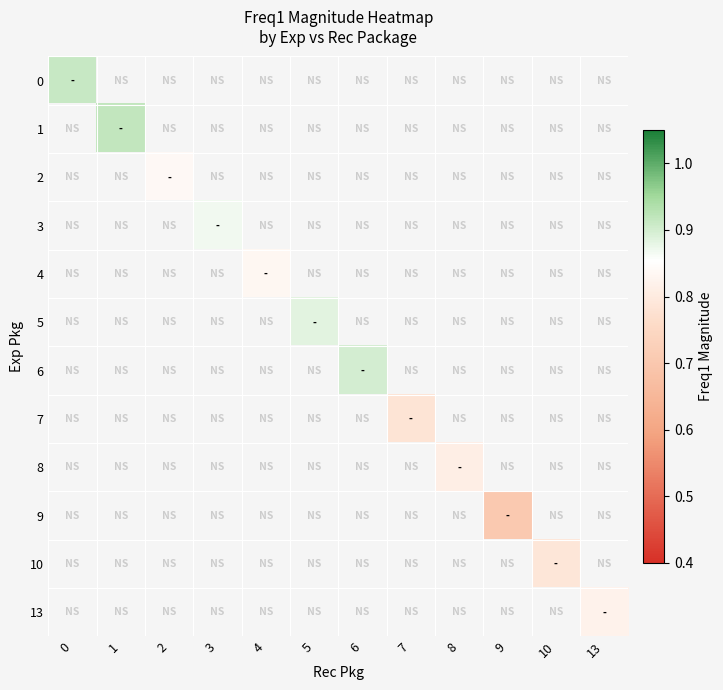

Count the number of data series in this chart.

12